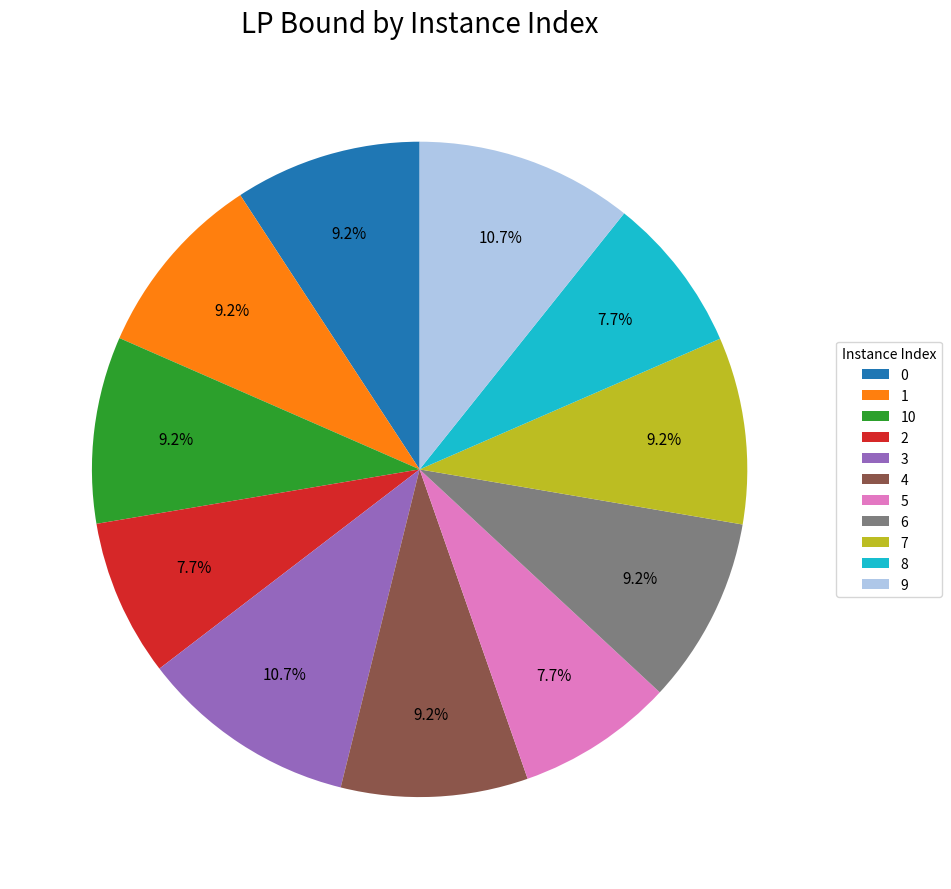

How many segments does this pie chart have?

11